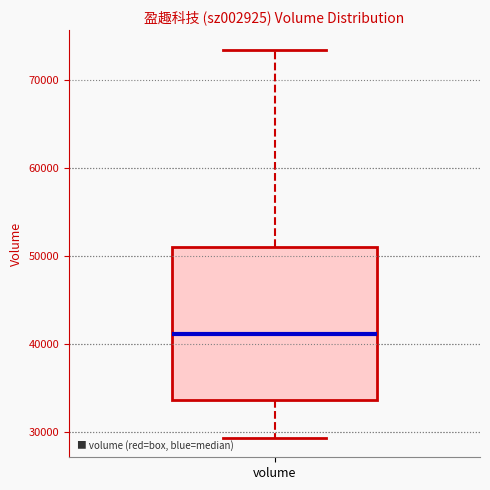

Where is the upper edge of the box for volume on the y-axis? The values are not printed on the chart, so give them approximately, as read against the axis.

51000